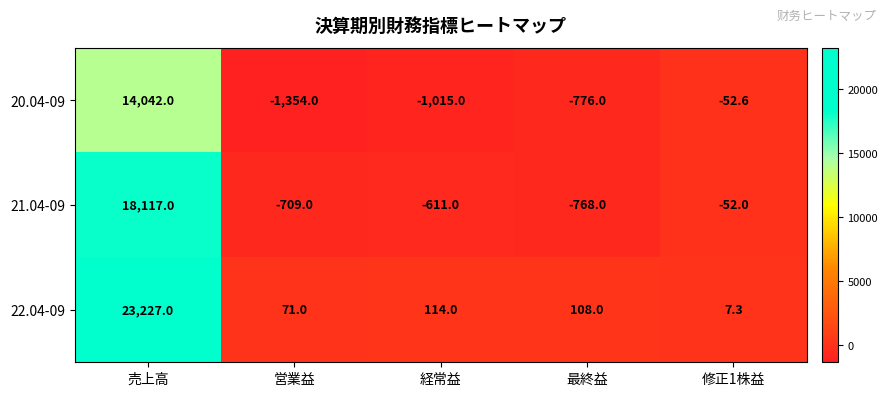

Which category has the highest value in the 22.04-09 series?

売上高